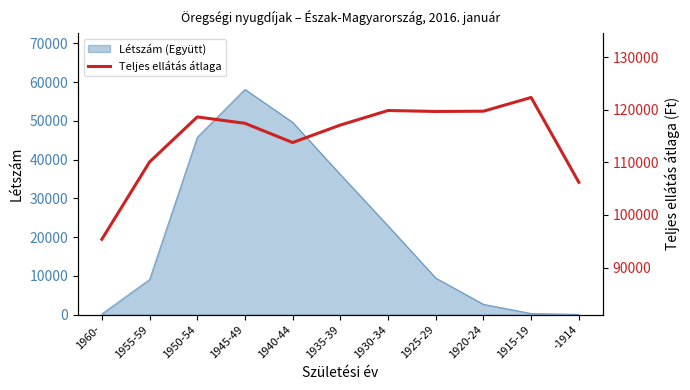

At which label does Létszám (Együtt) reach its peak?

1945-49